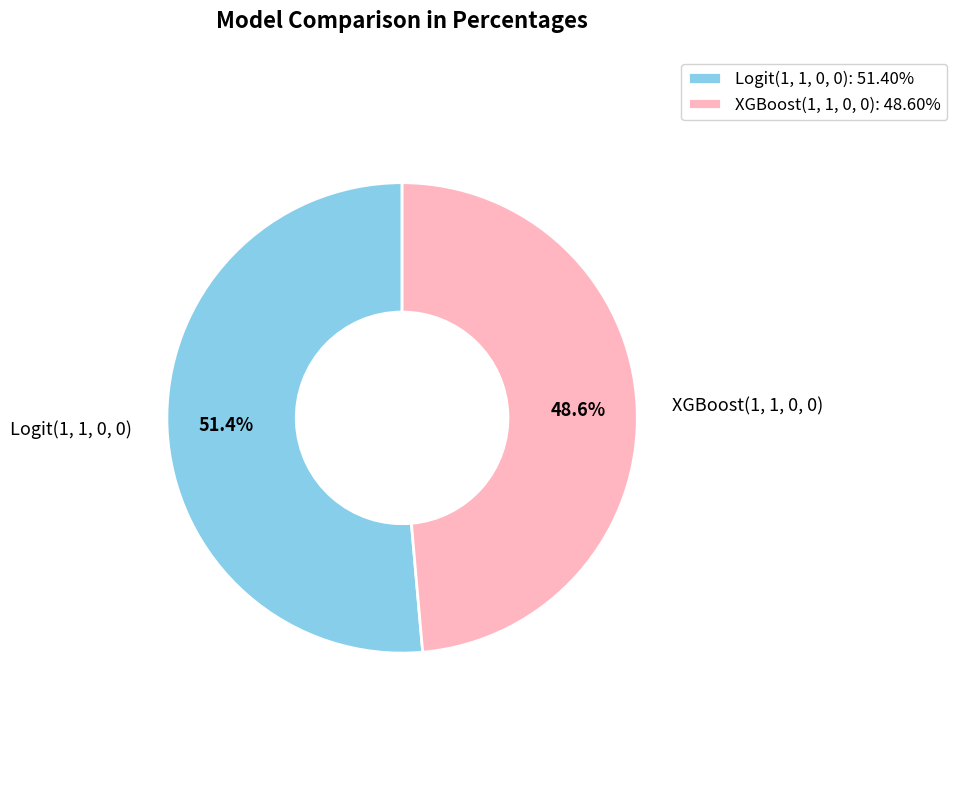

To the nearest percent, what is the difference between the Logit(1, 1, 0, 0) and XGBoost(1, 1, 0, 0) slice percentages?

3%